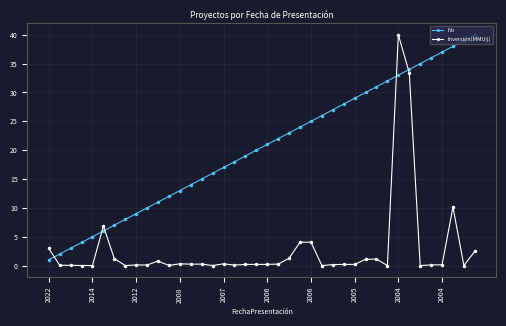

What is the value of the No point at the 10th from the left?

10.0